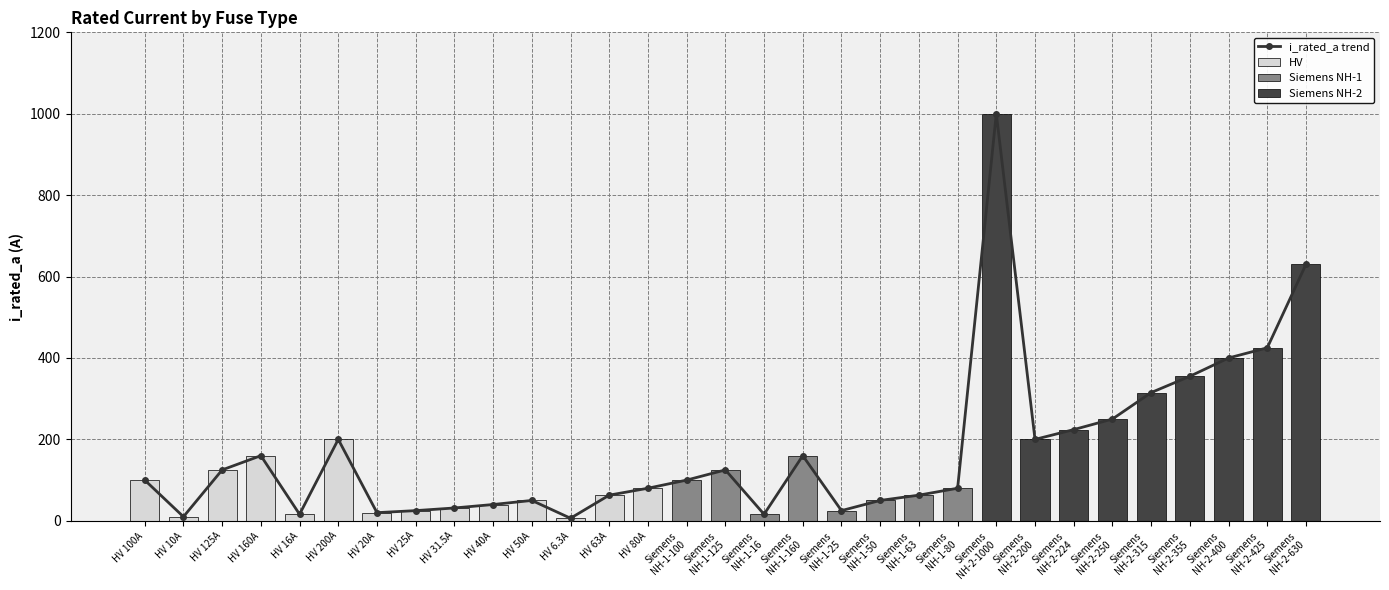

What is the difference between the HV values at Siemens
NH-2-425 and HV 40A?

40.0